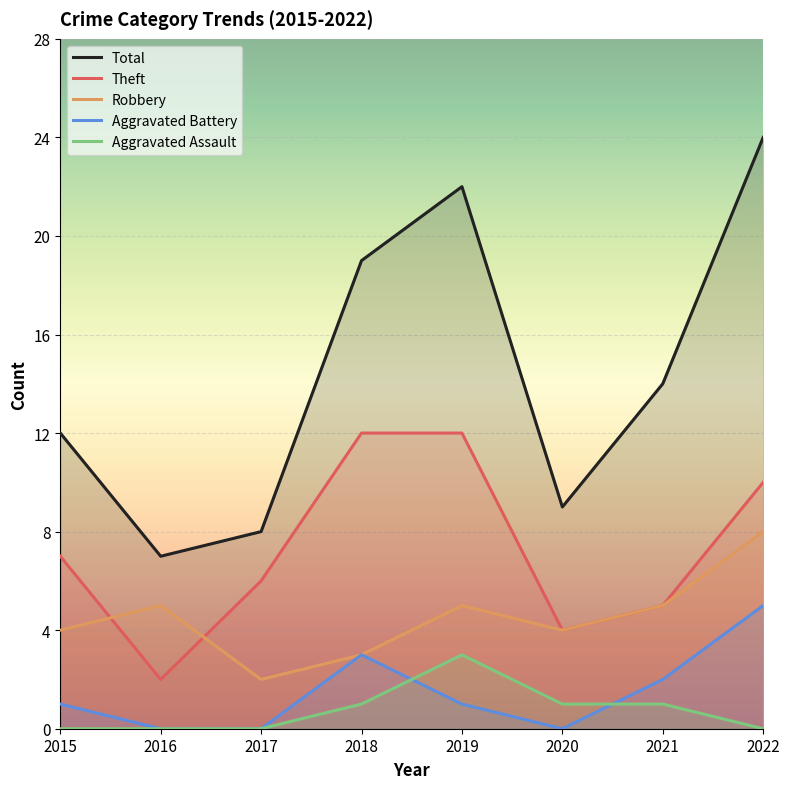

How many Robbery values are between 4 and 5?

5